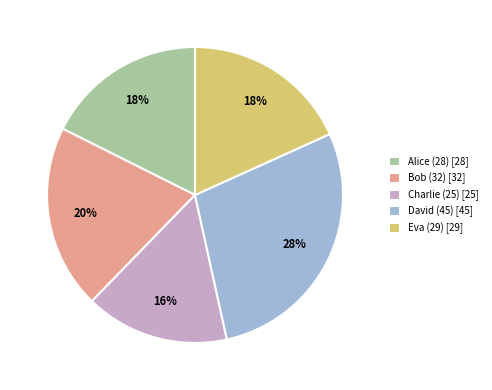

Count the number of slices in the pie.

5